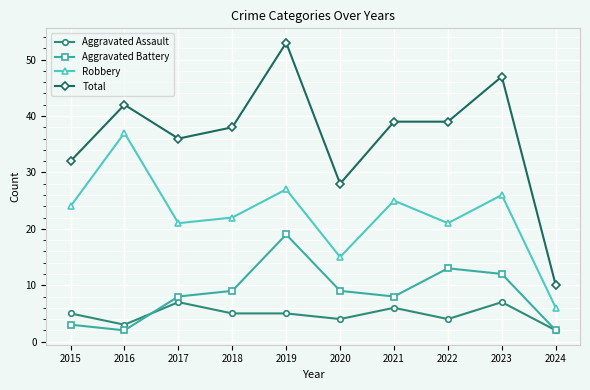

Is it true that Total equals 16 at 2022?

False